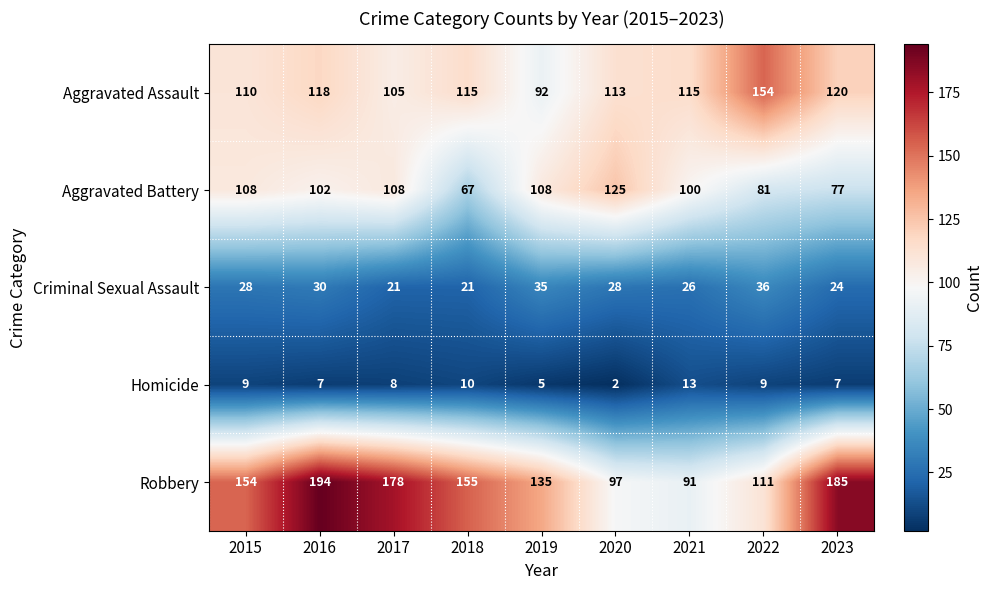

Which series changed the most between 2015 and 2021?

Robbery